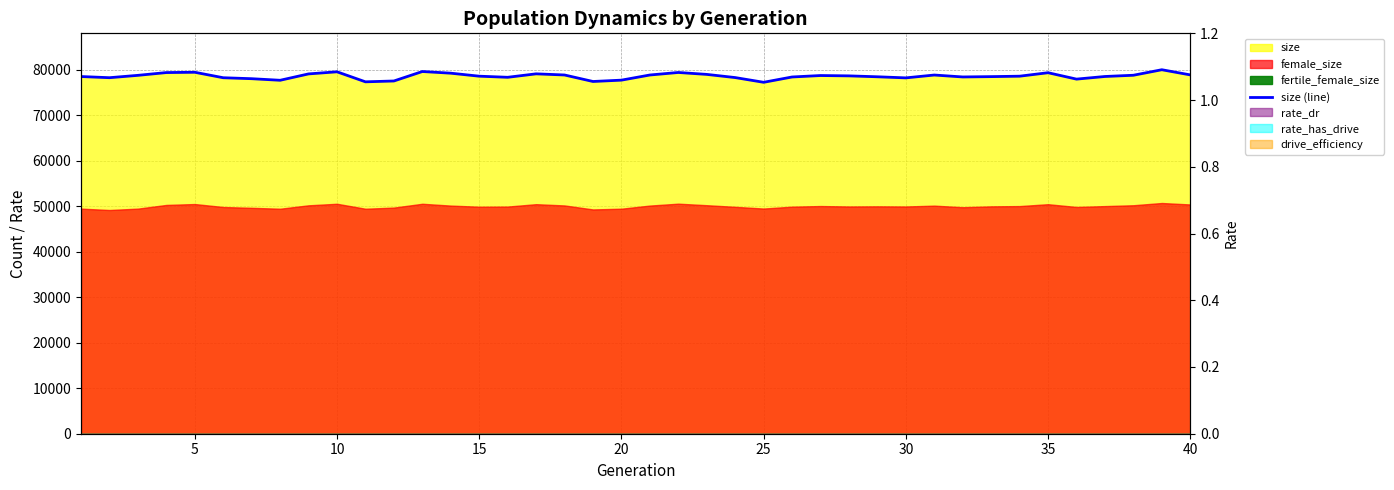

At which category does the chart reach its minimum across all series?

25